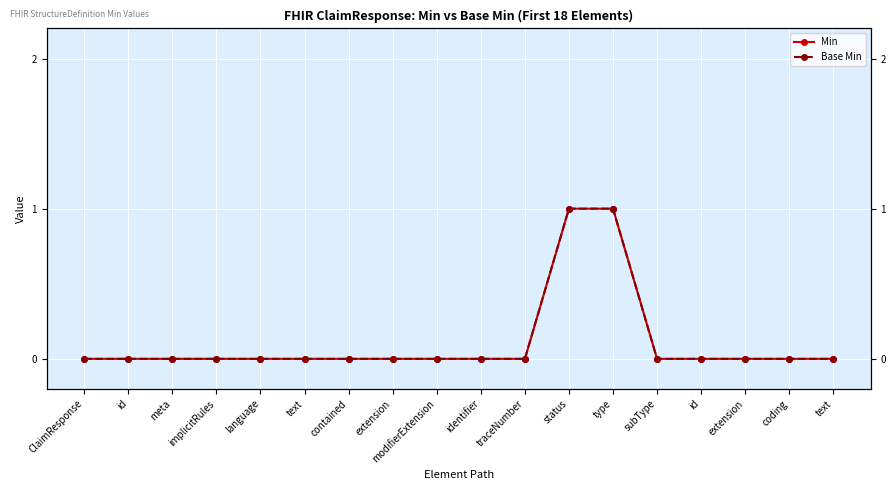

At which category is the sum across all series the highest?

status